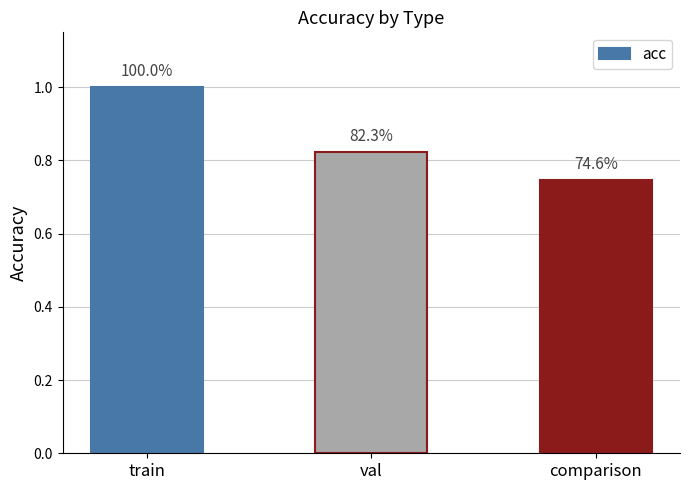

Are the bars horizontal?

No